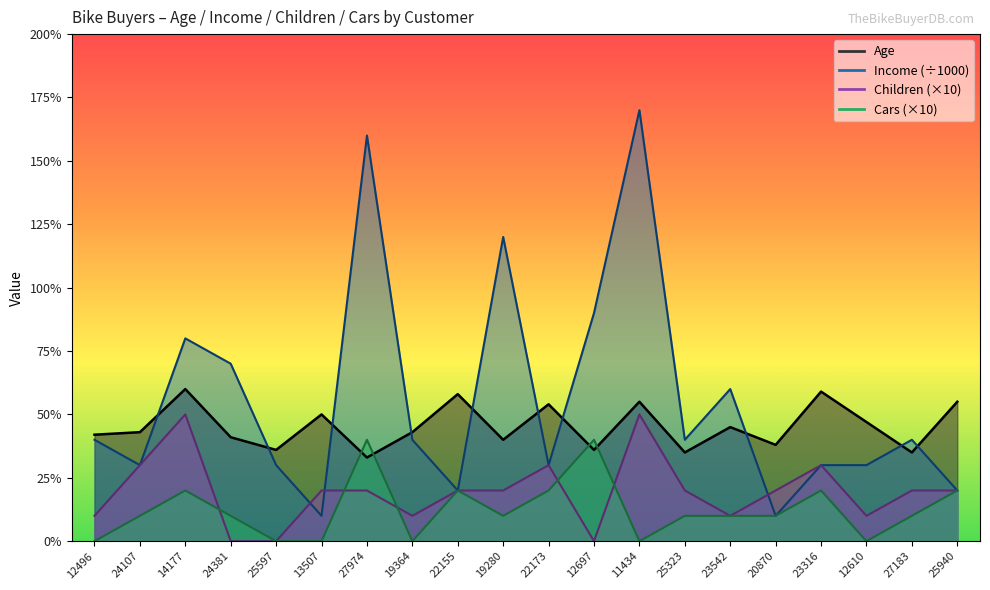

The value of Income at 25940 is 9. True or false?

False